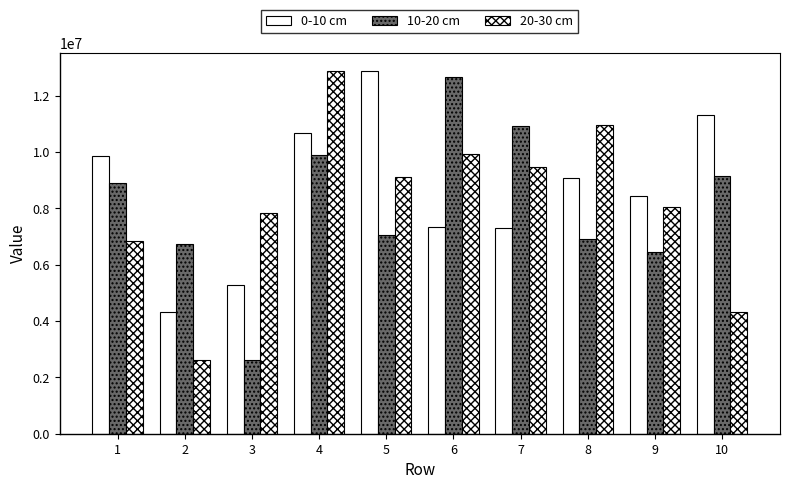

Count the number of data series in this chart.

3